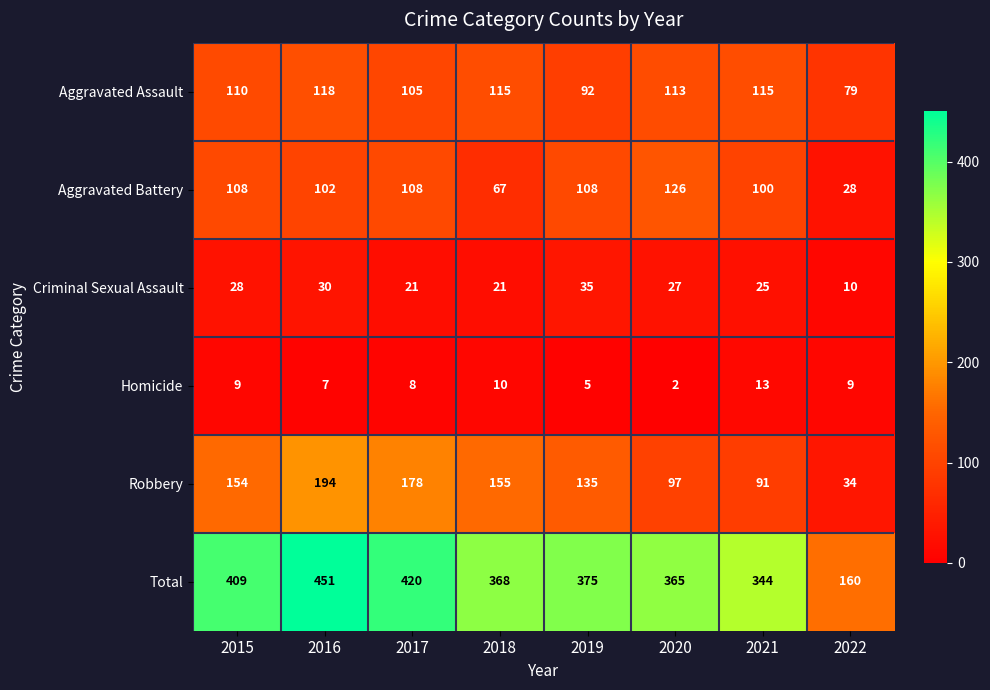

At which category is the sum across all series the highest?

2016